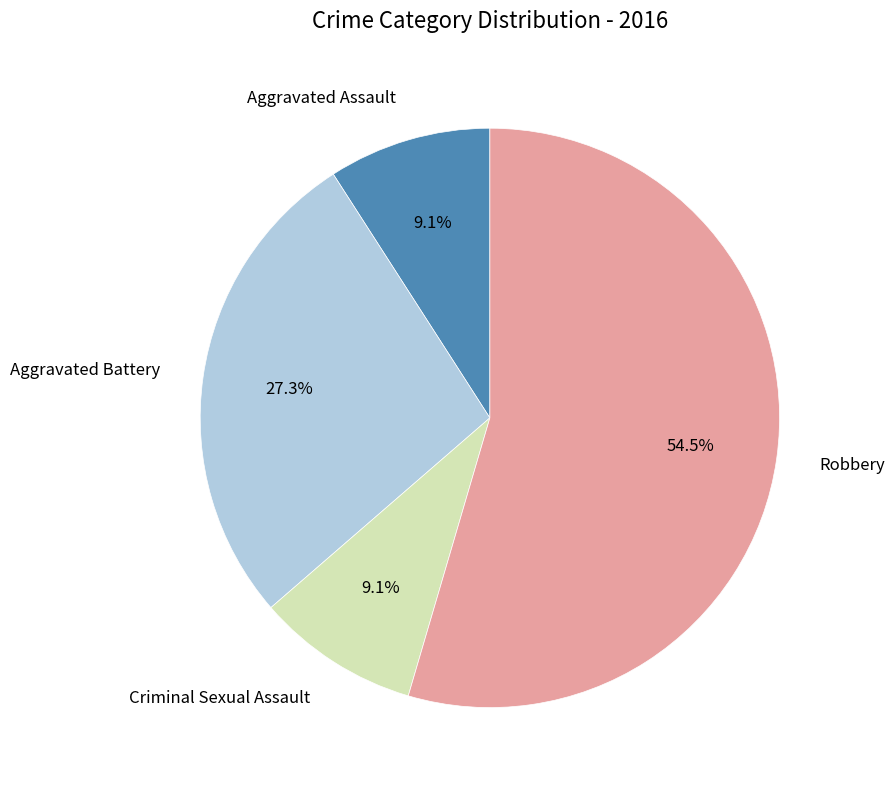

Count the number of slices in the pie.

4